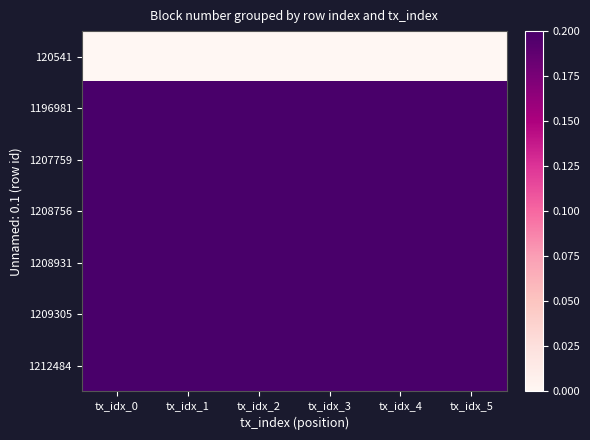

Which category has the lowest value across all series?

tx_idx_0